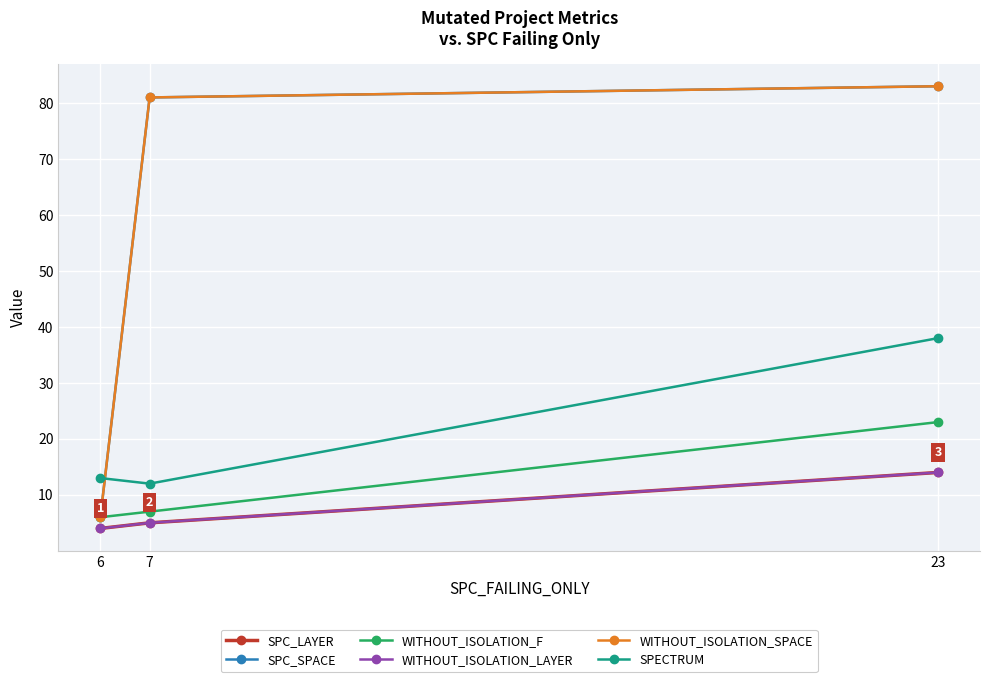

At which label does SPECTRUM first exceed 13?

23